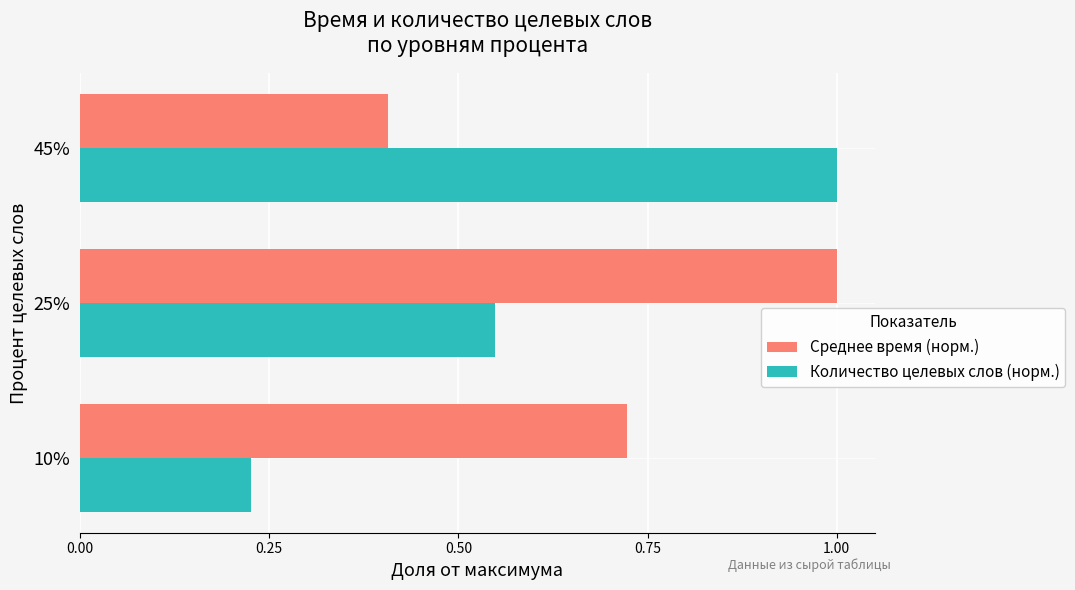

At how many categories does at least one series exceed 0?

3